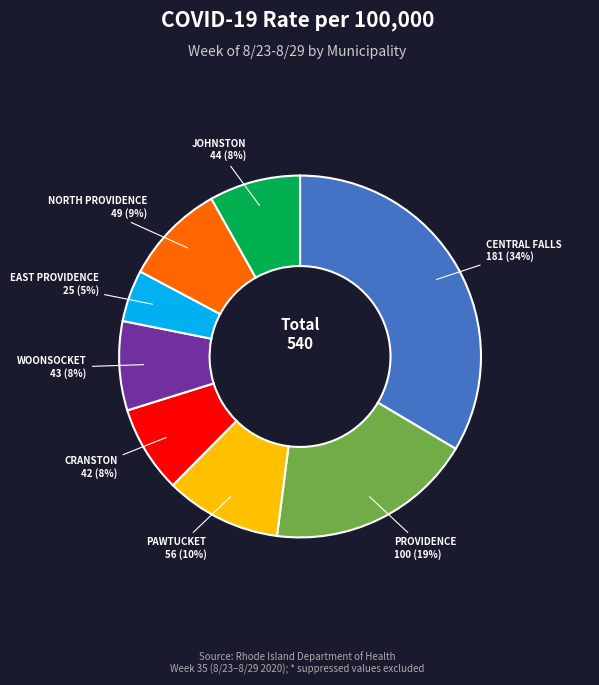

To the nearest percent, what is the average slice percentage?

12%